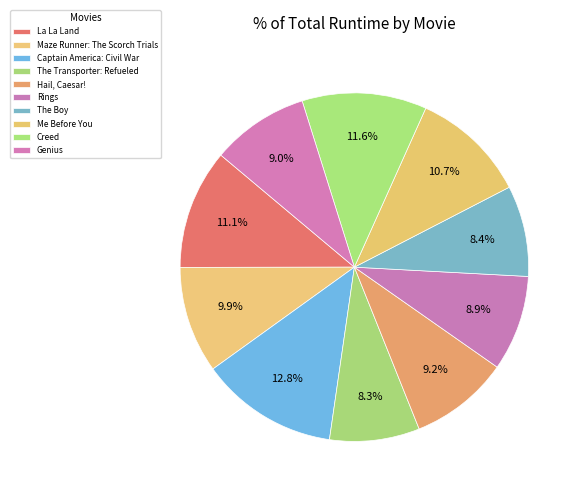

Is there any slice that represents more than half of the pie?

No